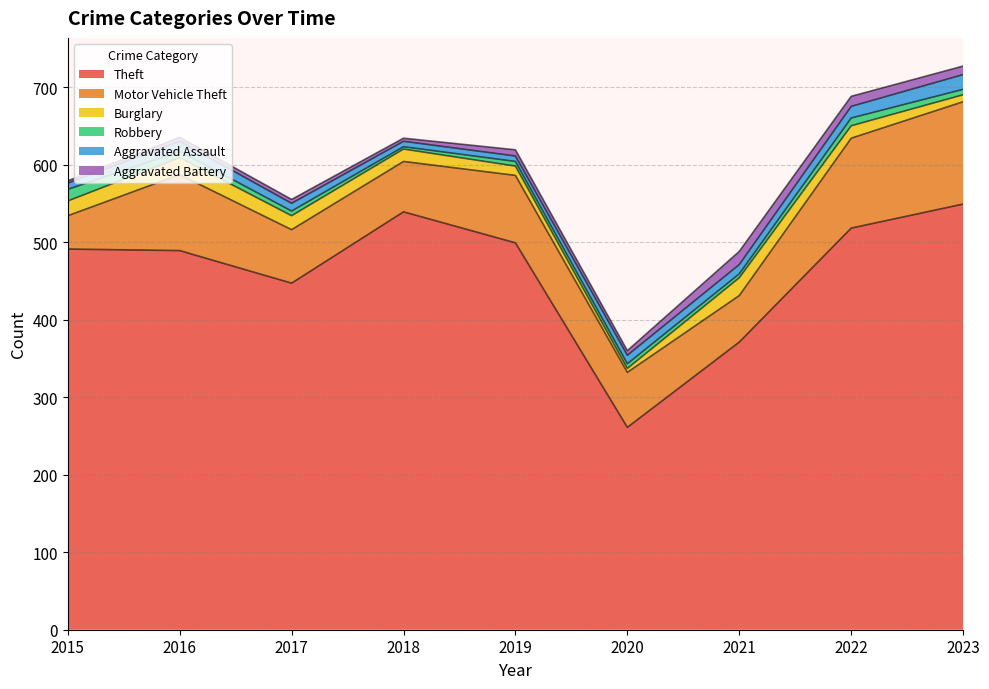

Reading left to right, transcribe all the data shown in this chart.

Theft: 2015=491	2016=489	2017=447	2018=539	2019=499	2020=261	2021=371	2022=518	2023=549
Motor Vehicle Theft: 2015=43	2016=98	2017=69	2018=65	2019=87	2020=71	2021=60	2022=116	2023=132
Burglary: 2015=19	2016=22	2017=18	2018=16	2019=12	2020=5	2021=23	2022=16	2023=9
Robbery: 2015=15	2016=8	2017=6	2018=3	2019=6	2020=6	2021=5	2022=10	2023=7
Aggravated Assault: 2015=8	2016=13	2017=10	2018=7	2019=7	2020=11	2021=12	2022=15	2023=19
Aggravated Battery: 2015=3	2016=5	2017=5	2018=4	2019=8	2020=6	2021=17	2022=13	2023=11